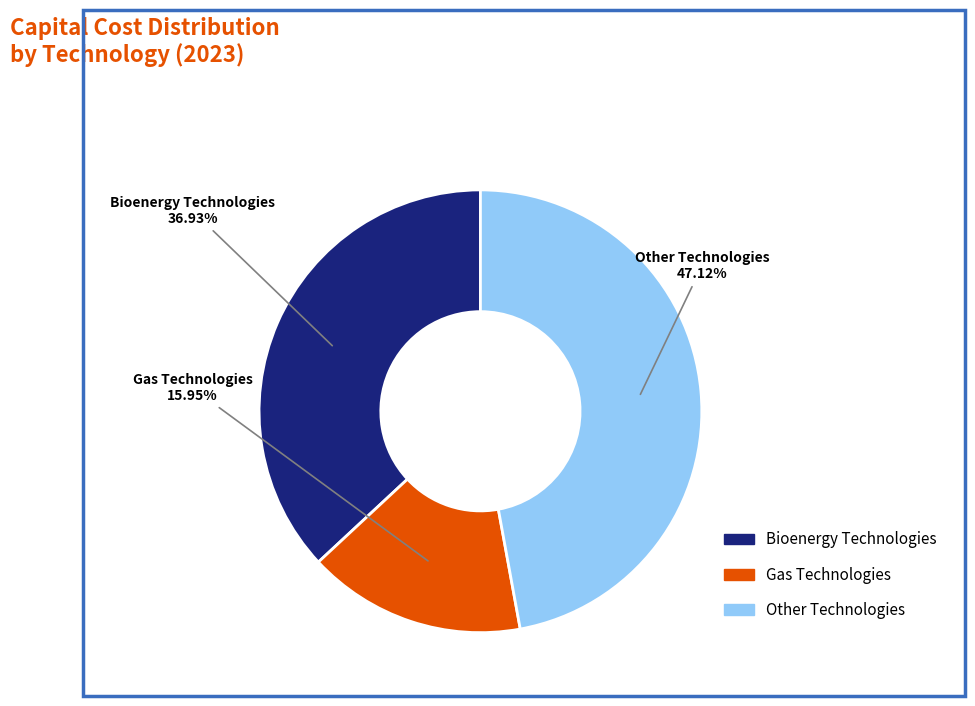

Does any single category account for the majority?

No